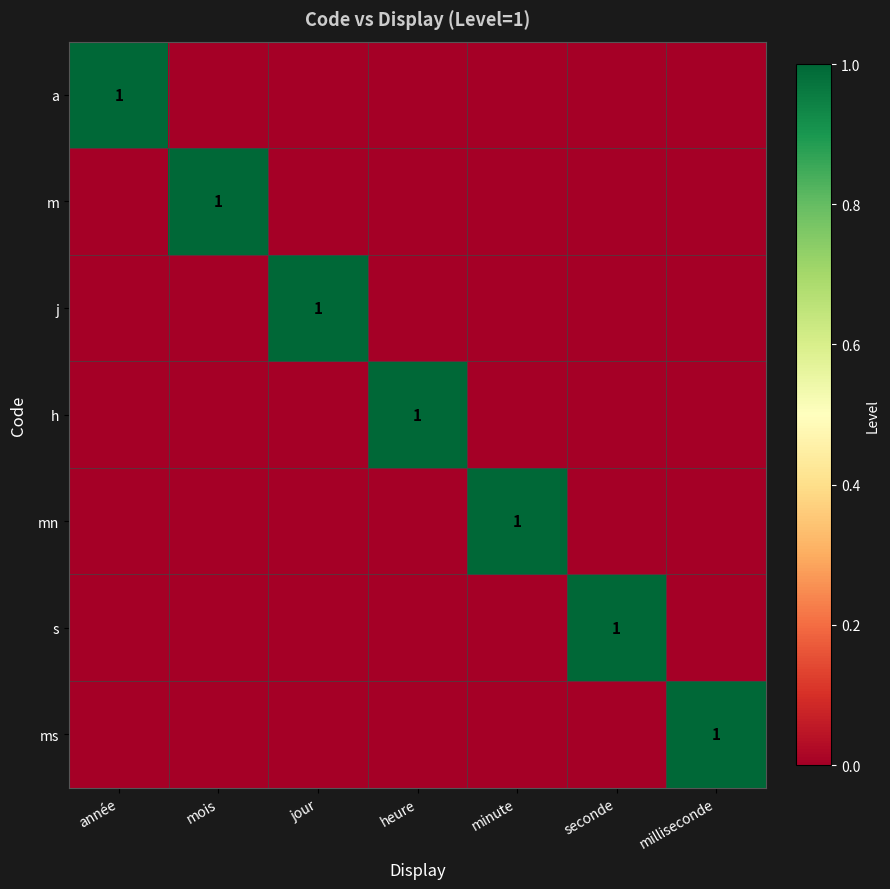

What is the sum of all a values?

1